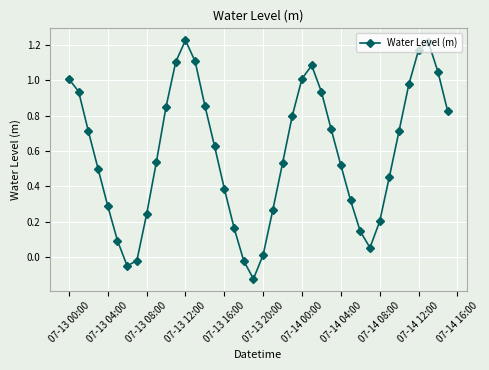

What is the sum of all values?

23.4